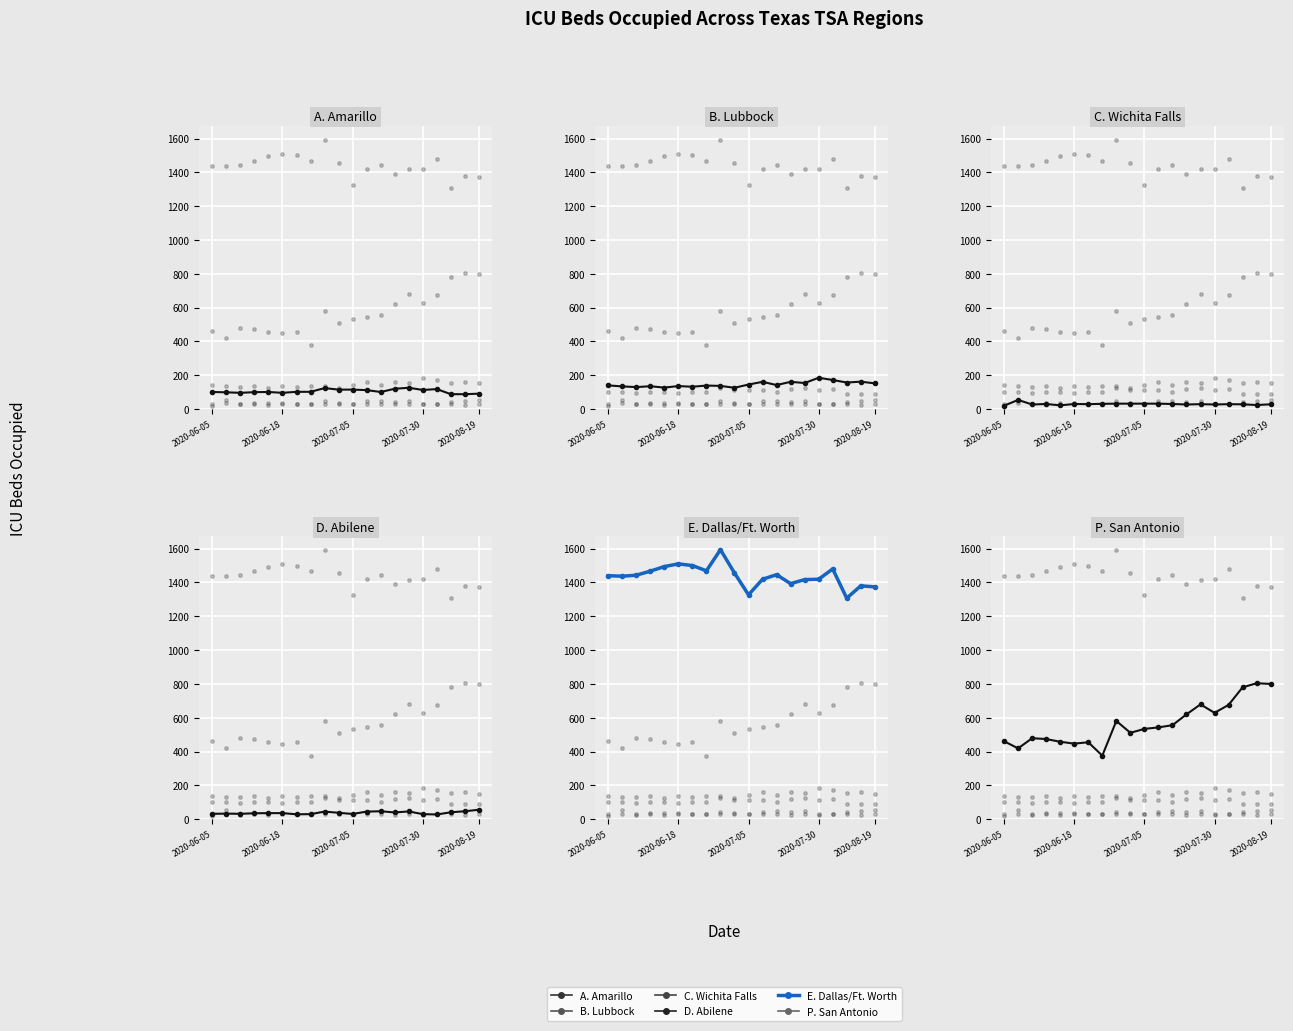

How many data points in A. Amarillo are above 102?

8